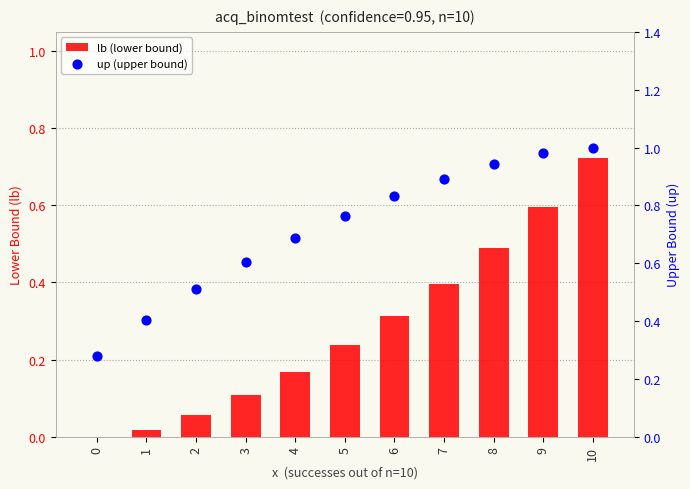

Which series has the largest Y range (max minus min)?

lb (lower bound)